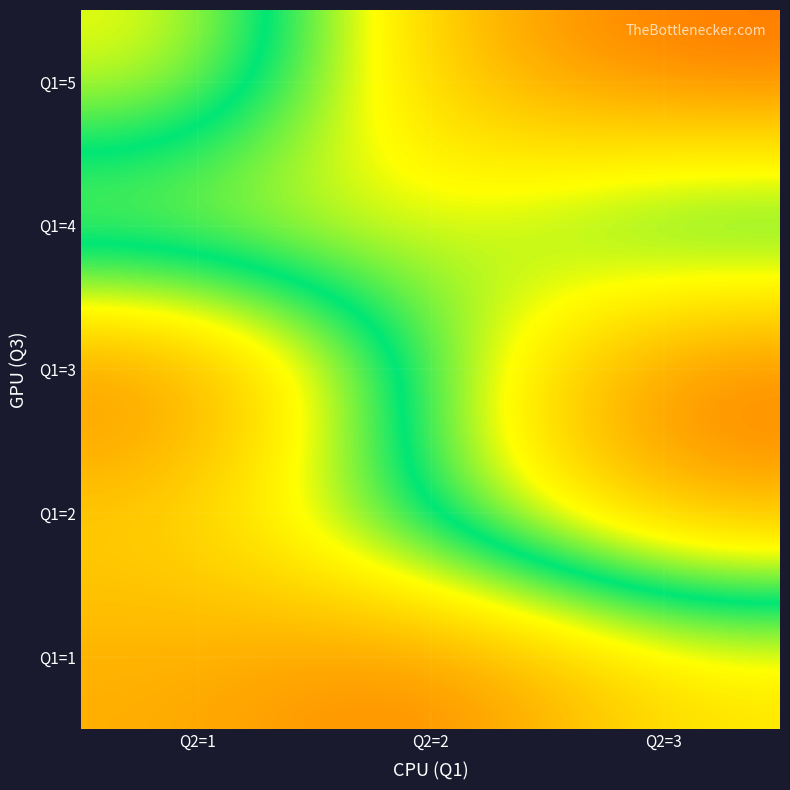

At which category is the sum across all series the highest?

Q2=3